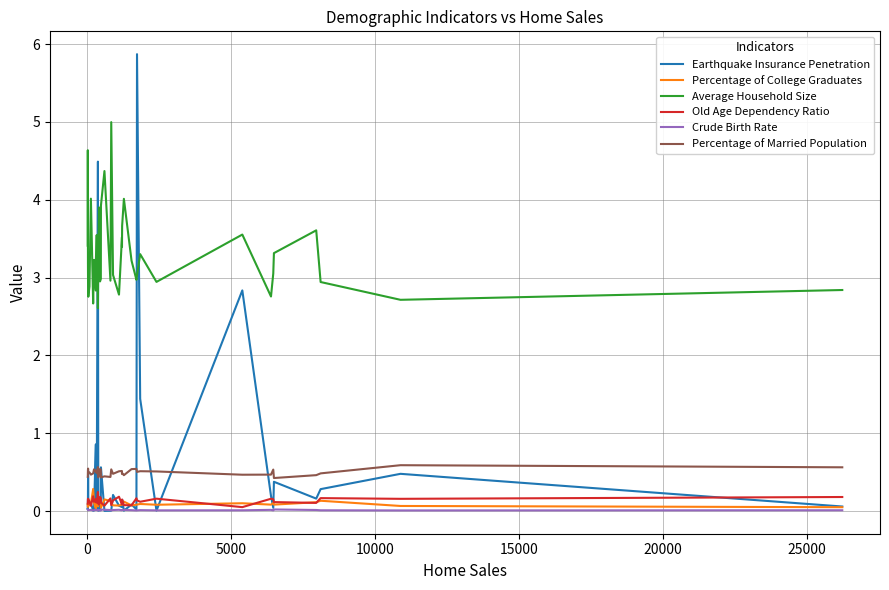

Which series has the widest spread of values?

Earthquake Insurance Penetration